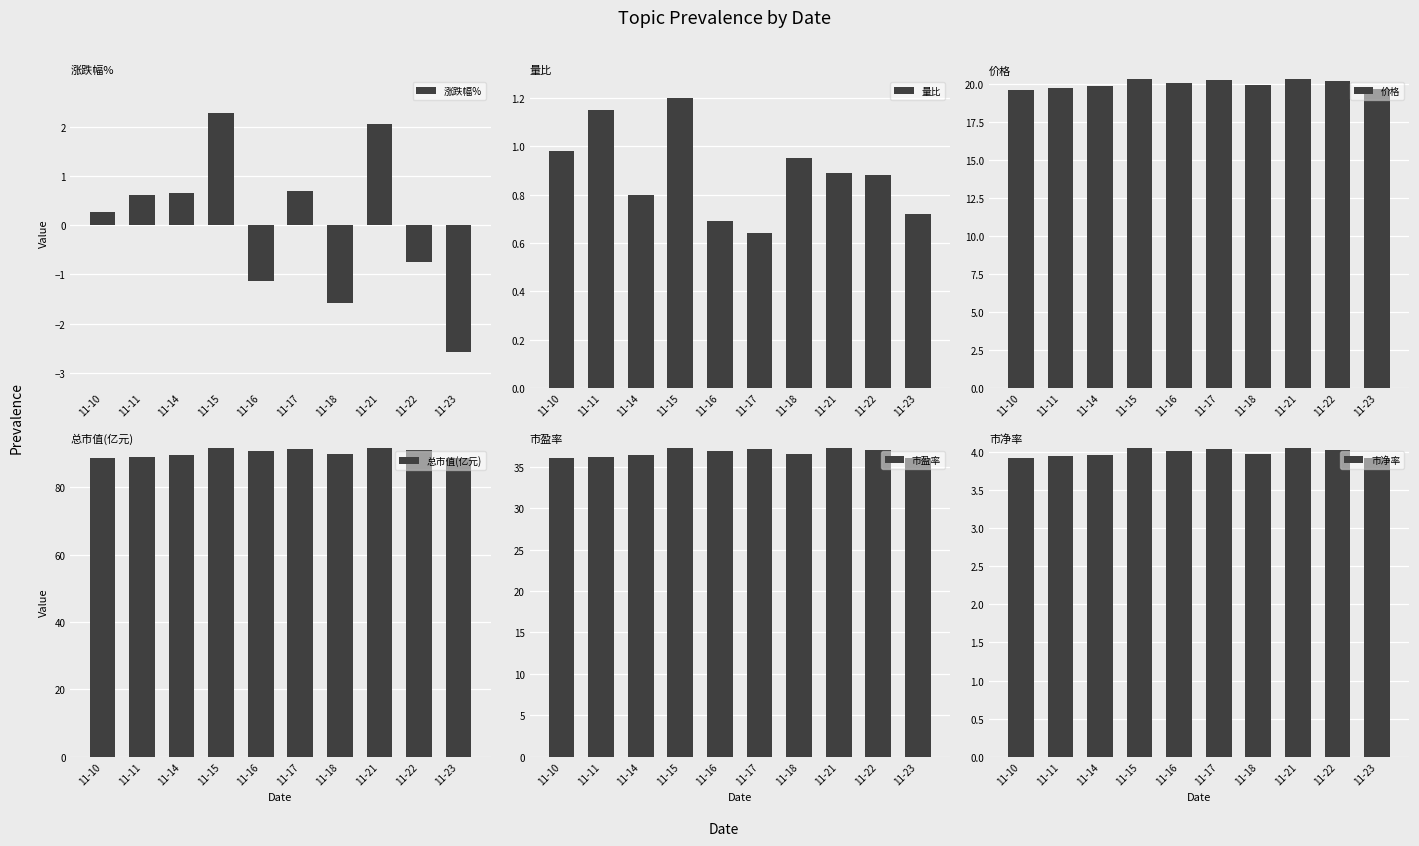

How many values in 涨跌幅% are above zero?

6